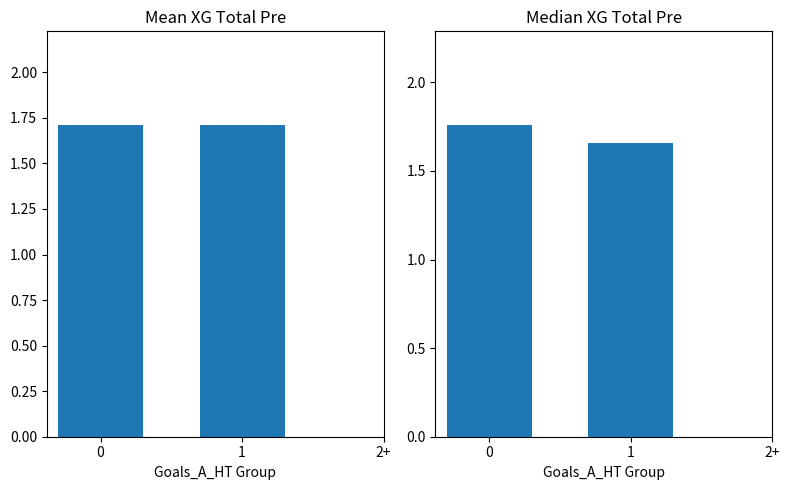

Is the value of Median XG_Total_Pre at 2+ greater than the value of Mean XG_Total_Pre at 2+?

No